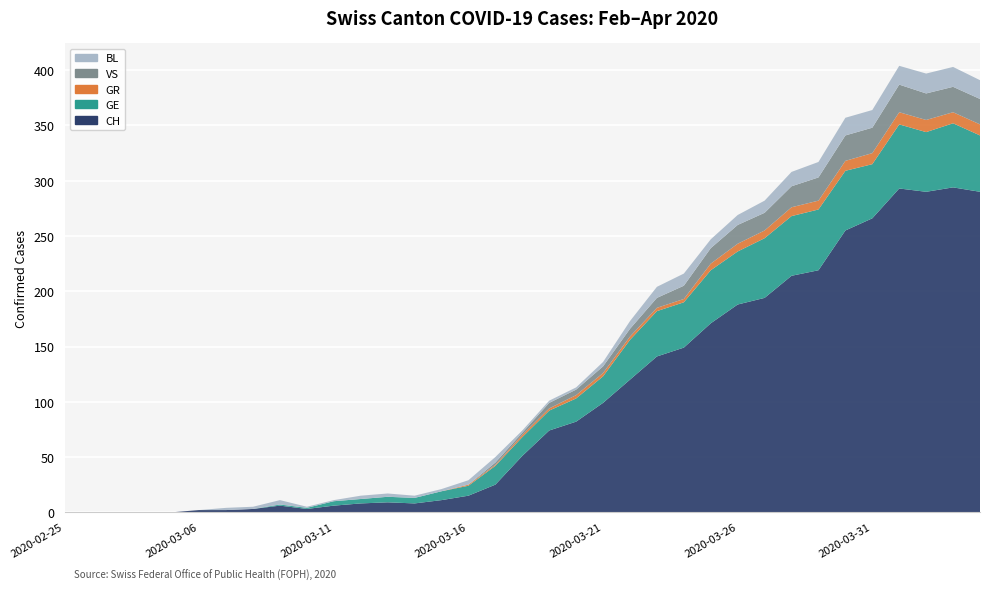

Reading left to right, what are all the values shown in this chart?

CH: 2020-02-25=0	2020-02-26=0	2020-02-27=0	2020-02-28=0	2020-02-29=0	2020-03-06=2	2020-03-07=2	2020-03-08=3	2020-03-09=6	2020-03-10=3	2020-03-11=6	2020-03-12=8	2020-03-13=9	2020-03-14=8	2020-03-15=11	2020-03-16=15	2020-03-17=25	2020-03-18=51	2020-03-19=74	2020-03-20=82	2020-03-21=99	2020-03-22=120	2020-03-23=141	2020-03-24=149	2020-03-25=171	2020-03-26=188	2020-03-27=194	2020-03-28=214	2020-03-29=219	2020-03-30=255	2020-03-31=266	2020-04-01=293	2020-04-02=290	2020-04-03=294	2020-04-04=290
GE: 2020-02-25=0	2020-02-26=0	2020-02-27=0	2020-02-28=0	2020-02-29=0	2020-03-06=0	2020-03-07=0	2020-03-08=0	2020-03-09=1	2020-03-10=1	2020-03-11=4	2020-03-12=4	2020-03-13=5	2020-03-14=5	2020-03-15=8	2020-03-16=9	2020-03-17=17	2020-03-18=17	2020-03-19=18	2020-03-20=21	2020-03-21=24	2020-03-22=36	2020-03-23=41	2020-03-24=41	2020-03-25=48	2020-03-26=48	2020-03-27=54	2020-03-28=54	2020-03-29=55	2020-03-30=54	2020-03-31=49	2020-04-01=58	2020-04-02=54	2020-04-03=58	2020-04-04=51
GR: 2020-02-25=0	2020-02-26=0	2020-02-27=0	2020-02-28=0	2020-02-29=0	2020-03-06=0	2020-03-07=0	2020-03-08=0	2020-03-09=0	2020-03-10=0	2020-03-11=0	2020-03-12=0	2020-03-13=0	2020-03-14=0	2020-03-15=0	2020-03-16=1	2020-03-17=1	2020-03-18=2	2020-03-19=2	2020-03-20=3	2020-03-21=3	2020-03-22=3	2020-03-23=3	2020-03-24=3	2020-03-25=6	2020-03-26=7	2020-03-27=7	2020-03-28=8	2020-03-29=8	2020-03-30=9	2020-03-31=10	2020-04-01=11	2020-04-02=11	2020-04-03=10	2020-04-04=10
VS: 2020-02-25=0	2020-02-26=0	2020-02-27=0	2020-02-28=0	2020-02-29=0	2020-03-06=0	2020-03-07=0	2020-03-08=0	2020-03-09=0	2020-03-10=0	2020-03-11=0	2020-03-12=0	2020-03-13=0	2020-03-14=0	2020-03-15=0	2020-03-16=0	2020-03-17=2	2020-03-18=2	2020-03-19=5	2020-03-20=5	2020-03-21=6	2020-03-22=7	2020-03-23=9	2020-03-24=12	2020-03-25=14	2020-03-26=17	2020-03-27=16	2020-03-28=19	2020-03-29=21	2020-03-30=23	2020-03-31=23	2020-04-01=25	2020-04-02=24	2020-04-03=23	2020-04-04=23
BL: 2020-02-25=0	2020-02-26=0	2020-02-27=0	2020-02-28=0	2020-02-29=0	2020-03-06=0	2020-03-07=2	2020-03-08=2	2020-03-09=4	2020-03-10=1	2020-03-11=1	2020-03-12=3	2020-03-13=3	2020-03-14=2	2020-03-15=2	2020-03-16=4	2020-03-17=5	2020-03-18=2	2020-03-19=2	2020-03-20=2	2020-03-21=4	2020-03-22=7	2020-03-23=10	2020-03-24=11	2020-03-25=8	2020-03-26=9	2020-03-27=11	2020-03-28=13	2020-03-29=14	2020-03-30=16	2020-03-31=16	2020-04-01=17	2020-04-02=18	2020-04-03=18	2020-04-04=17